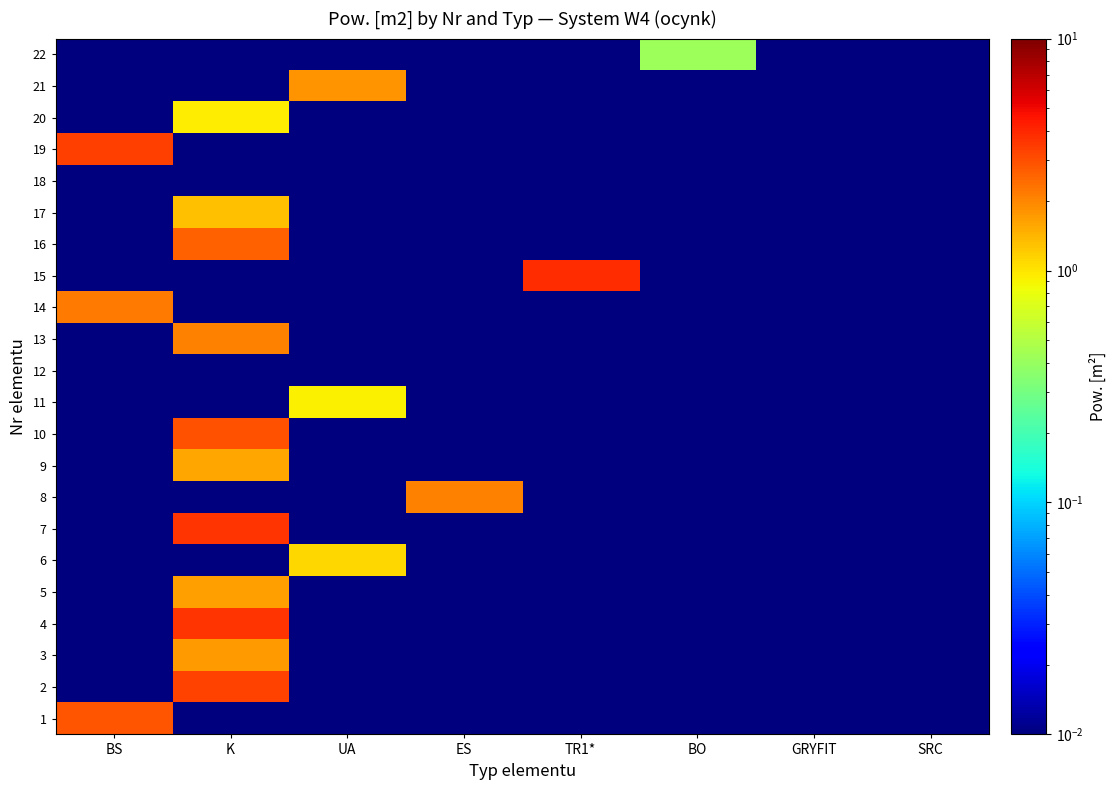

Which label corresponds to the smallest value in the chart?

K